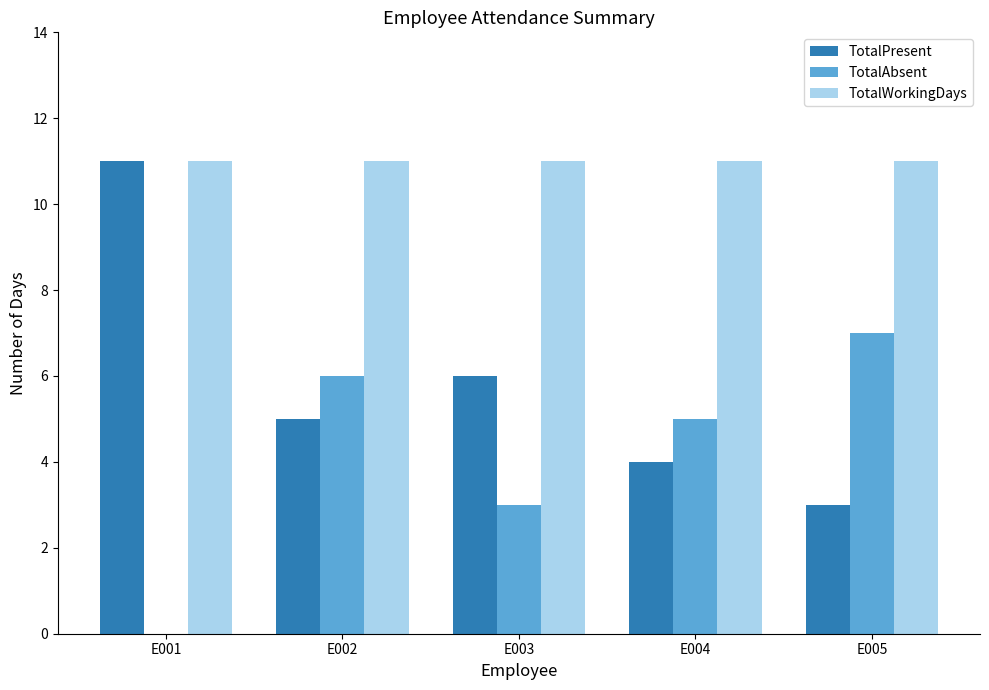

Reading left to right, what are all the values shown in this chart?

TotalPresent: E001=11	E002=5	E003=6	E004=4	E005=3
TotalAbsent: E001=0	E002=6	E003=3	E004=5	E005=7
TotalWorkingDays: E001=11	E002=11	E003=11	E004=11	E005=11